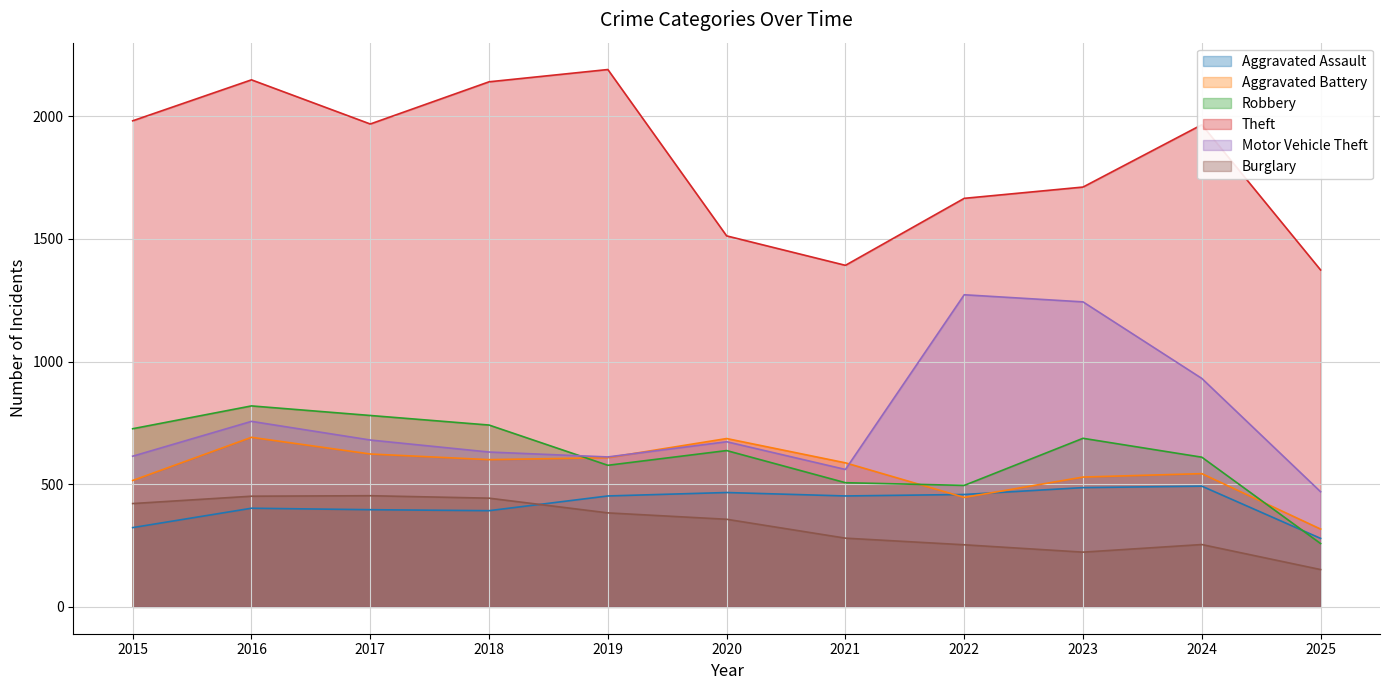

Which category has the highest value in the Burglary series?

2017